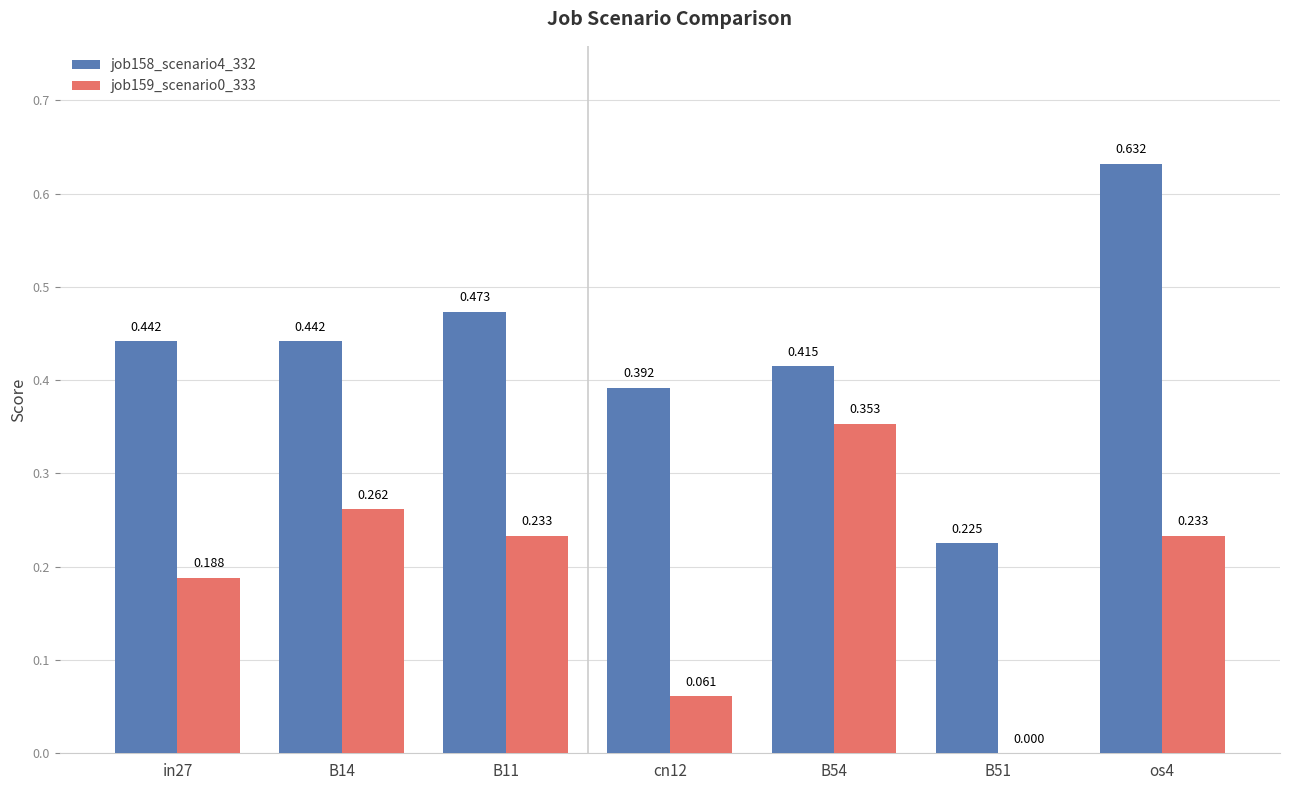

What are all the series names shown in the legend?

job158_scenario4_332, job159_scenario0_333